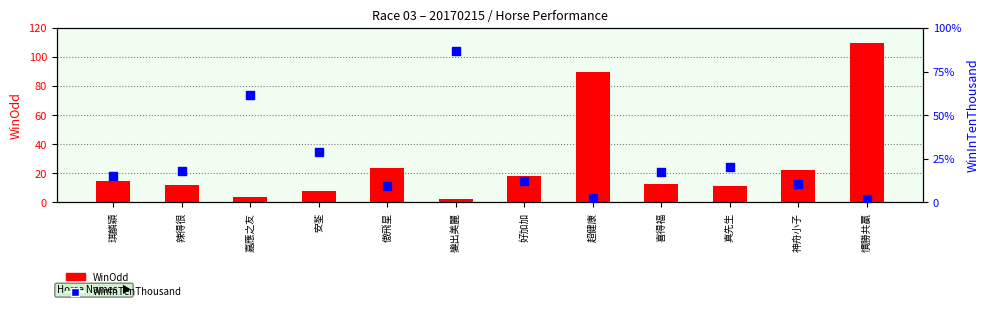

What is the total value across all series at 真先生?

255.0